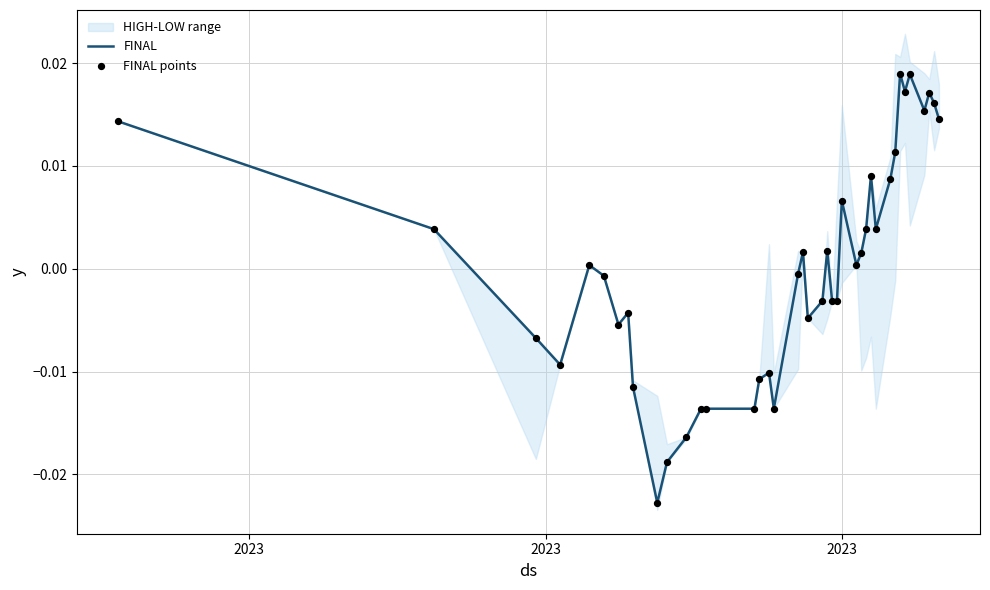

Which series contains the lowest Y value?

FINAL